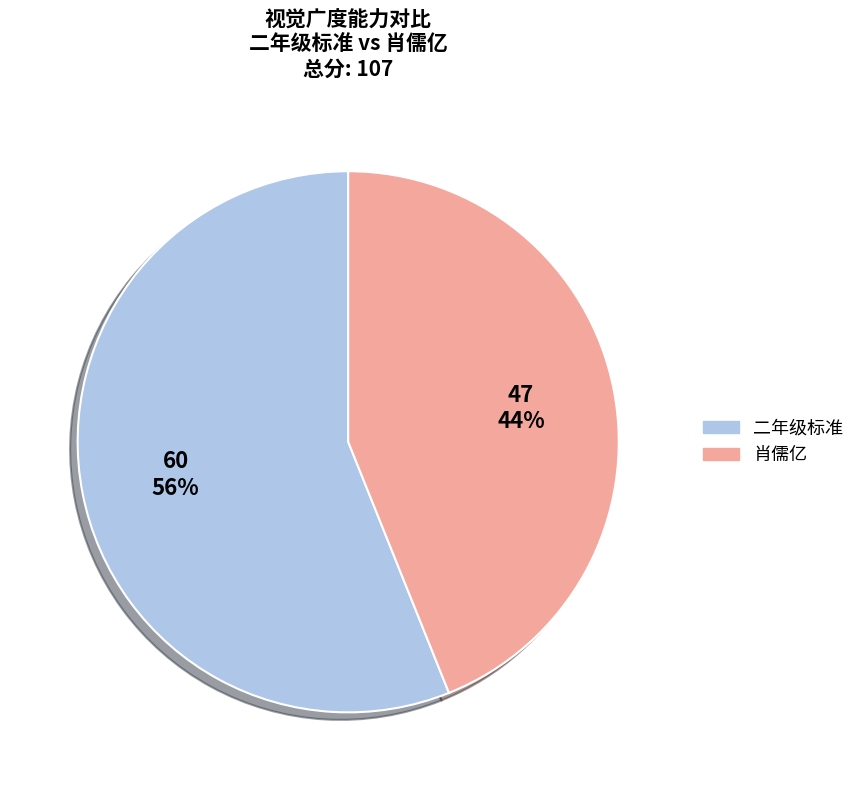

What is the ratio of the value at 二年级标准 to the value at 肖儒亿?

1.3